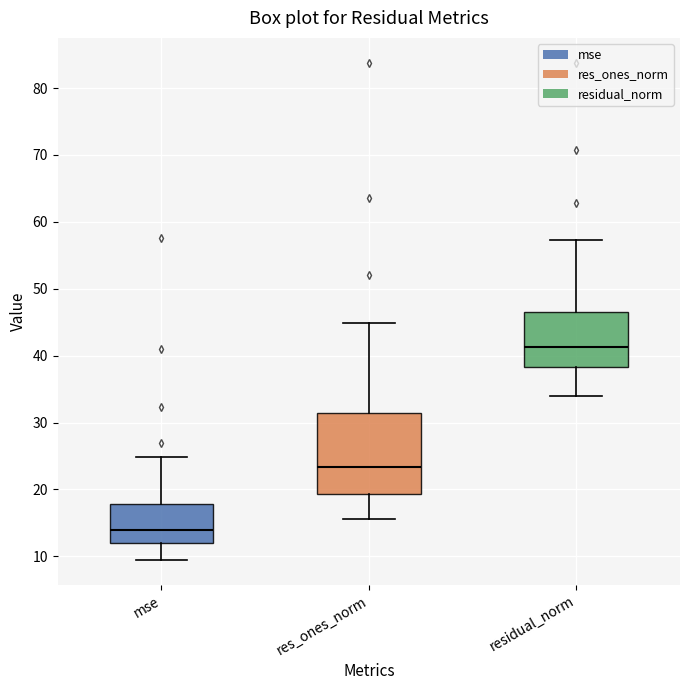

Reading left to right, transcribe this box plot: for each box, give where its median line is, the range the box spans, and where its two whiskers end, as read against the y-axis. The values are not printed on the chart, so give them approximately, as read against the axis.

mse: median 14, box 12 to 18, whiskers 9 to 25
res_ones_norm: median 23, box 19 to 31, whiskers 16 to 45
residual_norm: median 41, box 38 to 47, whiskers 34 to 57